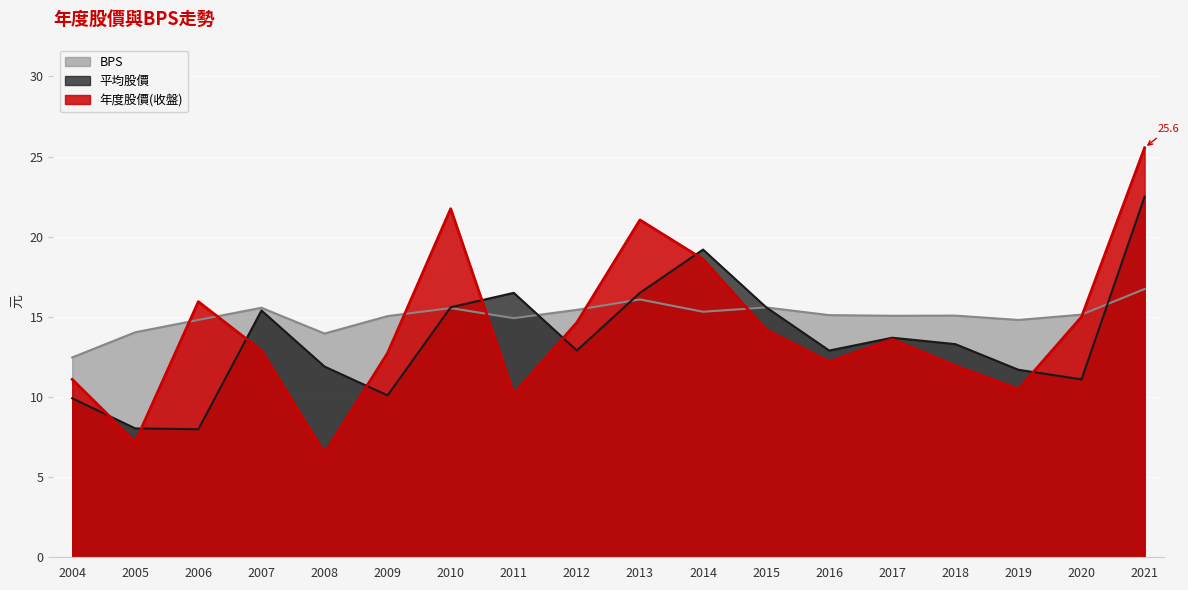

Which has a higher value, 2008 or 2012?

2012